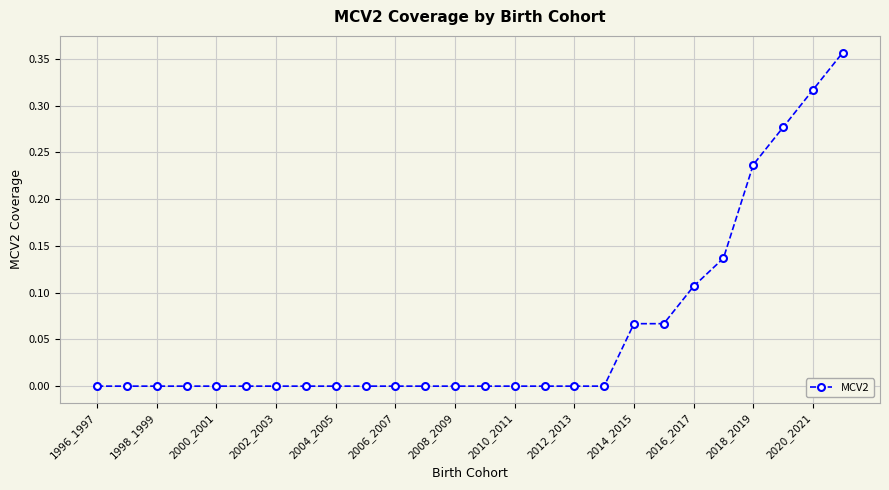

How many lines are shown in the chart?

1